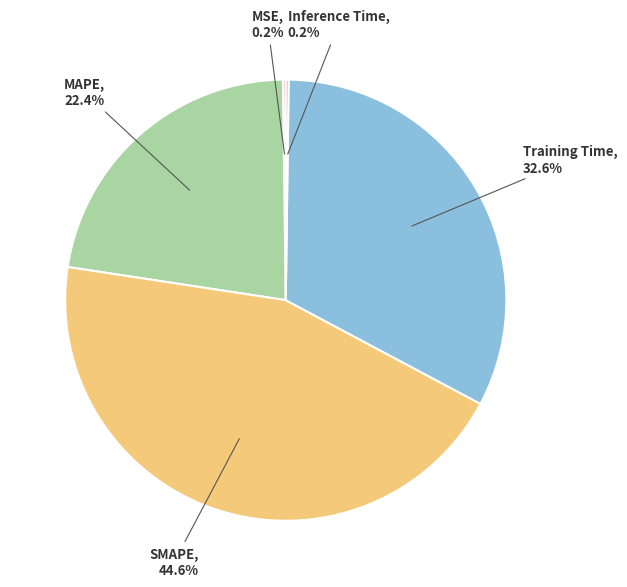

Does any single category account for the majority?

No